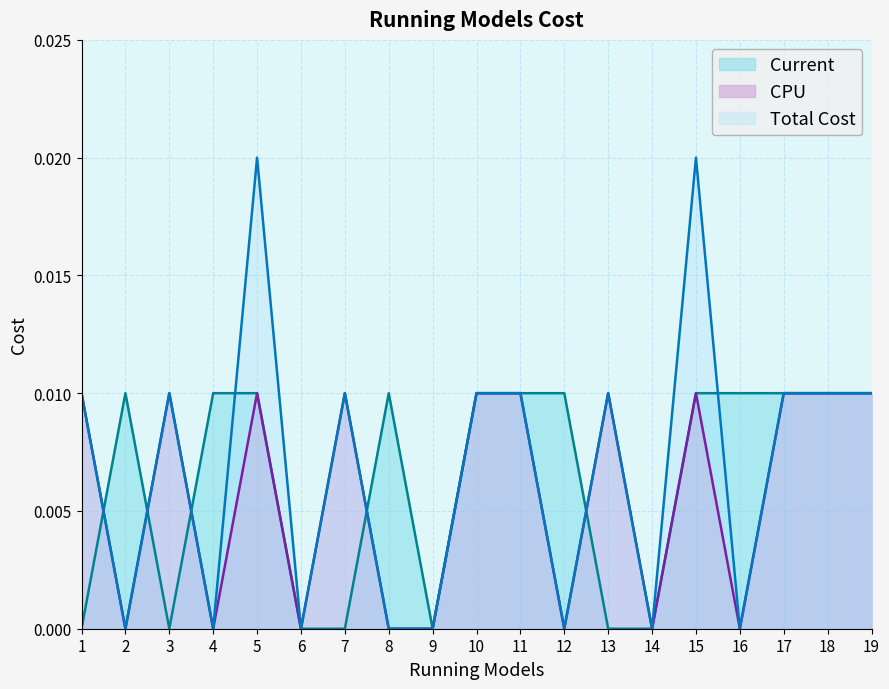

What are all the series names shown in the legend?

Current, CPU, Total Cost